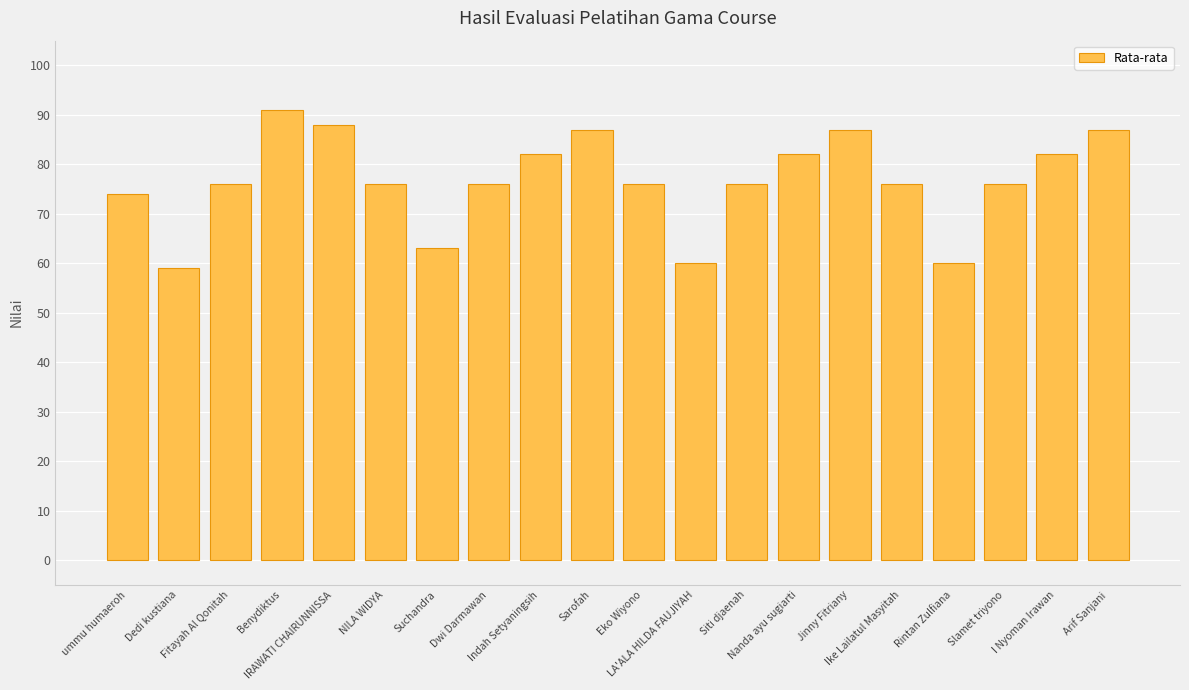

Are the bars horizontal?

No